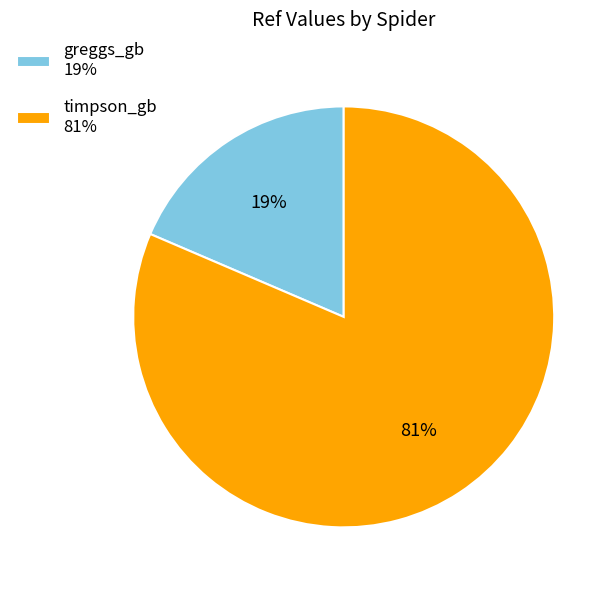

To the nearest percent, what is the average slice percentage?

50%